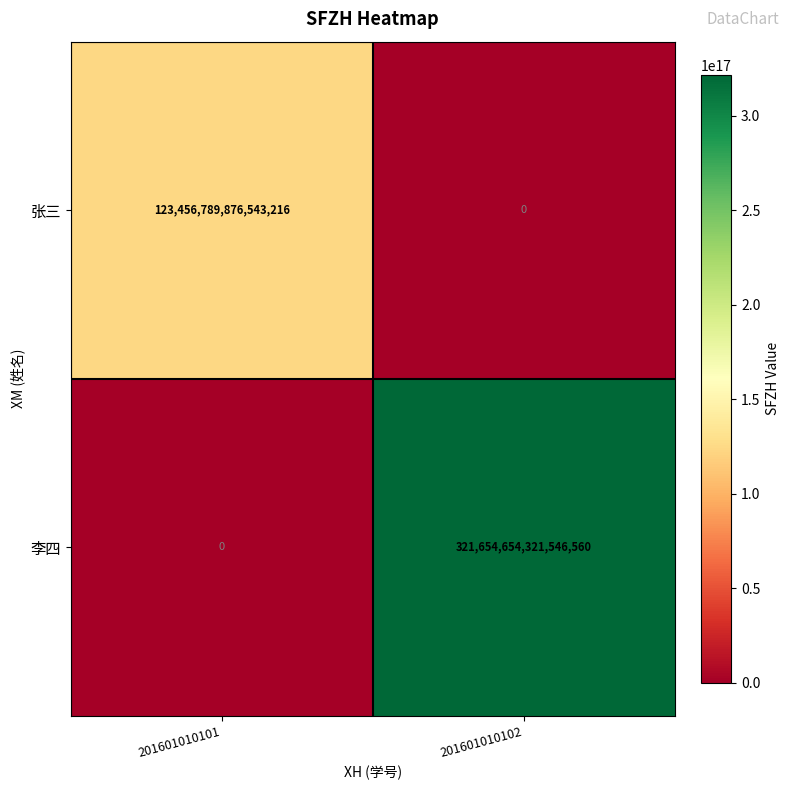

At 201601010102, list the series in order from largest to smallest.

李四, 张三